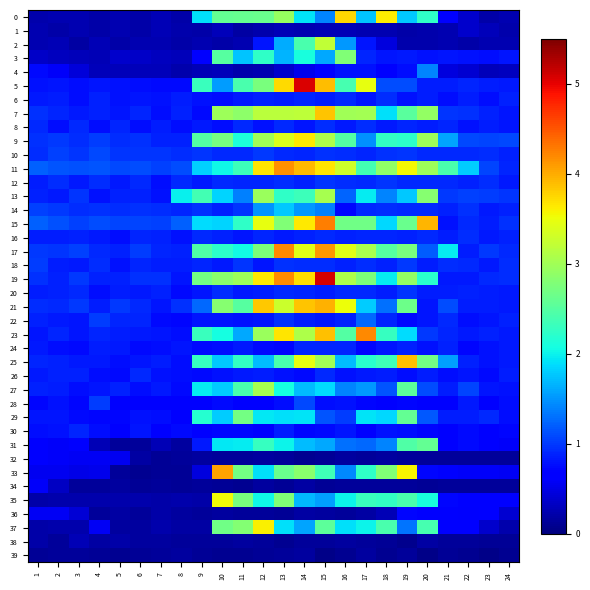

Reading left to right, transcribe all the data shown in this chart.

0: 1=0.2	2=0.2	3=0.2	4=0.2	5=0.2	6=0.2	7=0.3	8=0.2	9=1.9	10=2.6	11=2.6	12=2.6	13=2.9	14=1.9	15=1.4	16=3.8	17=1.8	18=3.6	19=1.8	20=2.3	21=0.7	22=0.4	23=0.2	24=0.2
1: 1=0.3	2=0.2	3=0.3	4=0.2	5=0.2	6=0.2	7=0.3	8=0.2	9=0.2	10=0.3	11=0.2	12=0.2	13=0.3	14=0.2	15=0.3	16=0.3	17=0.2	18=0.2	19=0.2	20=0.2	21=0.2	22=0.4	23=0.3	24=0.2
2: 1=0.3	2=0.3	3=0.2	4=0.3	5=0.2	6=0.3	7=0.2	8=0.2	9=0.2	10=0.2	11=0.3	12=0.8	13=1.6	14=2.4	15=3.2	16=1.5	17=0.8	18=0.5	19=0.2	20=0.2	21=0.2	22=0.2	23=0.2	24=0.2
3: 1=0.3	2=0.3	3=0.3	4=0.3	5=0.4	6=0.3	7=0.3	8=0.3	9=0.6	10=2.5	11=1.7	12=2.2	13=1.7	14=2.1	15=1.6	16=2.8	17=0.9	18=0.8	19=0.8	20=0.8	21=0.8	22=0.8	23=0.8	24=0.8
4: 1=0.7	2=0.6	3=0.4	4=0.3	5=0.3	6=0.3	7=0.3	8=0.2	9=0.3	10=0.3	11=0.2	12=0.2	13=0.4	14=0.5	15=0.7	16=0.8	17=0.8	18=0.7	19=0.8	20=1.4	21=0.5	22=0.4	23=0.3	24=0.3
5: 1=0.8	2=0.8	3=0.8	4=0.8	5=0.8	6=0.8	7=0.8	8=0.8	9=2.3	10=1.5	11=2.4	12=2.7	13=3.7	14=5.1	15=3.9	16=2.4	17=3.5	18=1.1	19=1.1	20=0.9	21=0.9	22=0.9	23=0.8	24=0.8
6: 1=0.8	2=0.8	3=0.8	4=0.9	5=0.8	6=0.8	7=0.8	8=0.9	9=0.8	10=0.8	11=0.8	12=0.9	13=0.9	14=0.9	15=0.9	16=0.9	17=0.8	18=0.9	19=0.8	20=0.9	21=0.8	22=0.8	23=0.8	24=0.9
7: 1=0.9	2=0.9	3=0.8	4=0.9	5=0.8	6=0.9	7=0.8	8=0.9	9=0.7	10=3.0	11=2.9	12=3.2	13=3.2	14=3.2	15=3.9	16=3.0	17=3.0	18=1.9	19=2.5	20=2.9	21=1.0	22=1.0	23=0.9	24=0.8
8: 1=0.9	2=0.8	3=0.9	4=0.8	5=0.9	6=0.8	7=0.8	8=0.8	9=0.8	10=0.8	11=0.9	12=0.8	13=0.9	14=0.8	15=0.9	16=0.8	17=0.9	18=0.8	19=0.9	20=0.8	21=0.9	22=0.8	23=0.8	24=0.8
9: 1=1.0	2=1.0	3=0.9	4=1.0	5=0.9	6=1.0	7=0.9	8=0.9	9=2.5	10=2.7	11=2.1	12=3.0	13=3.4	14=3.6	15=3.1	16=2.5	17=1.5	18=2.3	19=2.2	20=3.0	21=1.6	22=1.1	23=1.1	24=1.1
10: 1=0.9	2=1.0	3=1.0	4=1.1	5=1.0	6=1.0	7=1.0	8=0.9	9=1.0	10=0.9	11=0.9	12=1.0	13=0.9	14=0.9	15=1.0	16=0.9	17=0.9	18=1.0	19=1.0	20=0.9	21=0.9	22=0.9	23=0.9	24=0.9
11: 1=1.2	2=1.2	3=1.1	4=1.1	5=1.1	6=1.1	7=1.0	8=1.1	9=1.8	10=2.0	11=2.3	12=3.7	13=4.2	14=3.9	15=3.7	16=3.3	17=2.4	18=2.9	19=3.5	20=3.0	21=2.4	22=1.8	23=1.1	24=0.9
12: 1=0.8	2=0.9	3=0.8	4=0.9	5=0.8	6=0.9	7=0.8	8=0.9	9=0.8	10=0.9	11=0.9	12=0.9	13=0.9	14=0.9	15=1.0	16=0.9	17=0.9	18=1.0	19=0.9	20=0.9	21=0.9	22=0.9	23=0.9	24=0.8
13: 1=0.9	2=0.8	3=1.0	4=0.8	5=0.9	6=0.9	7=0.8	8=2.0	9=2.4	10=1.8	11=1.4	12=3.0	13=2.2	14=2.3	15=3.0	16=1.2	17=2.0	18=1.4	19=1.8	20=2.8	21=1.0	22=1.0	23=1.0	24=1.0
14: 1=1.0	2=1.0	3=0.9	4=1.0	5=0.9	6=1.0	7=0.9	8=0.9	9=1.0	10=0.9	11=1.0	12=1.5	13=1.8	14=1.5	15=1.4	16=0.7	17=0.9	18=0.9	19=0.9	20=0.9	21=0.9	22=1.0	23=0.8	24=0.9
15: 1=1.2	2=1.1	3=1.0	4=1.1	5=1.1	6=1.1	7=1.0	8=1.2	9=1.9	10=1.8	11=2.3	12=3.5	13=2.8	14=3.6	15=4.3	16=2.7	17=2.7	18=1.9	19=2.6	20=3.9	21=0.8	22=0.9	23=0.8	24=1.0
16: 1=0.9	2=0.9	3=0.9	4=0.8	5=0.8	6=0.9	7=0.9	8=0.8	9=0.9	10=0.9	11=0.8	12=0.9	13=0.8	14=0.9	15=0.9	16=0.9	17=0.9	18=0.9	19=0.9	20=0.9	21=0.9	22=0.9	23=0.8	24=0.9
17: 1=1.0	2=1.0	3=1.0	4=0.9	5=0.9	6=1.0	7=0.9	8=0.9	9=2.5	10=2.2	11=2.1	12=2.8	13=4.2	14=3.4	15=4.1	16=3.4	17=3.1	18=2.5	19=2.7	20=1.2	21=2.0	22=0.8	23=1.0	24=0.9
18: 1=1.0	2=0.9	3=0.8	4=0.9	5=0.8	6=0.9	7=0.8	8=0.8	9=0.9	10=0.8	11=1.0	12=0.8	13=0.9	14=0.9	15=0.9	16=0.9	17=0.9	18=0.9	19=1.0	20=0.8	21=0.9	22=0.9	23=0.8	24=0.9
19: 1=1.0	2=0.9	3=1.0	4=0.9	5=0.9	6=1.0	7=0.9	8=0.8	9=2.7	10=2.8	11=3.0	12=3.6	13=4.2	14=3.7	15=5.1	16=3.1	17=2.8	18=2.0	19=2.9	20=2.2	21=0.8	22=0.8	23=0.9	24=0.9
20: 1=0.8	2=0.9	3=0.9	4=0.8	5=0.8	6=0.8	7=0.9	8=0.7	9=0.8	10=0.9	11=0.8	12=0.9	13=0.9	14=0.9	15=0.8	16=0.9	17=0.9	18=0.8	19=1.0	20=0.8	21=0.9	22=0.9	23=0.9	24=0.8
21: 1=0.9	2=0.9	3=1.0	4=0.8	5=1.0	6=0.9	7=0.8	8=1.0	9=1.3	10=2.8	11=2.5	12=3.8	13=3.3	14=3.9	15=4.0	16=3.5	17=1.8	18=1.3	19=2.7	20=0.8	21=1.1	22=0.8	23=0.9	24=0.8
22: 1=0.9	2=0.8	3=0.8	4=1.0	5=0.9	6=0.9	7=0.8	8=0.7	9=0.8	10=0.8	11=0.8	12=0.8	13=1.0	14=0.8	15=0.8	16=0.9	17=1.2	18=0.9	19=0.7	20=0.8	21=0.9	22=0.8	23=0.8	24=0.9
23: 1=0.8	2=0.9	3=0.8	4=0.9	5=0.8	6=0.8	7=0.8	8=0.8	9=2.3	10=2.1	11=1.6	12=3.0	13=3.7	14=3.1	15=3.9	16=2.5	17=4.2	18=2.3	19=1.9	20=1.0	21=0.9	22=0.8	23=0.9	24=0.8
24: 1=0.8	2=0.8	3=0.7	4=0.8	5=0.8	6=0.7	7=0.8	8=0.8	9=0.7	10=0.8	11=0.8	12=0.7	13=0.7	14=0.9	15=0.9	16=0.9	17=0.7	18=0.8	19=0.9	20=0.8	21=0.9	22=0.7	23=0.8	24=0.8
25: 1=0.9	2=0.9	3=0.8	4=0.8	5=0.8	6=0.8	7=0.8	8=0.8	9=2.3	10=1.8	11=2.3	12=1.7	13=2.4	14=3.5	15=3.0	16=1.7	17=2.2	18=2.4	19=3.9	20=2.7	21=1.6	22=0.9	23=0.8	24=0.8
26: 1=0.8	2=0.9	3=0.9	4=0.8	5=0.7	6=0.9	7=0.8	8=0.8	9=0.8	10=0.8	11=0.8	12=0.9	13=0.8	14=0.8	15=0.9	16=0.8	17=0.8	18=0.8	19=0.8	20=0.8	21=0.8	22=0.8	23=0.7	24=0.9
27: 1=0.9	2=0.8	3=0.8	4=0.8	5=0.9	6=0.8	7=0.8	8=0.7	9=2.0	10=1.8	11=2.4	12=3.0	13=2.1	14=1.7	15=1.9	16=1.4	17=1.5	18=1.1	19=2.5	20=1.1	21=0.9	22=1.1	23=0.8	24=0.8
28: 1=0.7	2=0.8	3=0.7	4=1.0	5=0.7	6=0.7	7=0.7	8=0.6	9=0.7	10=0.7	11=0.7	12=0.7	13=0.8	14=1.1	15=0.8	16=0.8	17=0.7	18=0.7	19=0.7	20=0.7	21=0.7	22=0.8	23=0.7	24=0.8
29: 1=0.8	2=0.8	3=0.8	4=0.7	5=0.7	6=0.8	7=0.8	8=0.7	9=2.2	10=1.8	11=2.7	12=1.9	13=1.9	14=1.9	15=1.1	16=1.0	17=1.9	18=1.9	19=2.6	20=1.2	21=0.9	22=0.9	23=0.9	24=0.8
30: 1=0.8	2=0.8	3=0.9	4=0.8	5=0.7	6=0.8	7=0.7	8=0.7	9=0.6	10=0.7	11=0.7	12=0.7	13=0.8	14=0.7	15=0.7	16=0.8	17=0.7	18=0.8	19=0.8	20=0.7	21=0.7	22=0.7	23=0.7	24=0.7
31: 1=0.7	2=0.6	3=0.6	4=0.3	5=0.1	6=0.1	7=0.3	8=0.2	9=0.8	10=2.0	11=2.0	12=2.3	13=2.0	14=1.7	15=1.6	16=1.3	17=1.3	18=1.4	19=2.5	20=2.6	21=0.7	22=0.7	23=0.7	24=0.6
32: 1=0.7	2=0.6	3=0.6	4=0.6	5=0.6	6=0.2	7=0.1	8=0.1	9=0.2	10=0.1	11=0.1	12=0.2	13=0.1	14=0.1	15=0.1	16=0.2	17=0.1	18=0.2	19=0.1	20=0.1	21=0.1	22=0.1	23=0.1	24=0.1
33: 1=0.5	2=0.5	3=0.5	4=0.5	5=0.1	6=0.1	7=0.1	8=0.1	9=0.5	10=4.0	11=2.7	12=1.9	13=2.6	14=2.9	15=2.4	16=1.4	17=2.2	18=2.8	19=3.6	20=0.7	21=0.6	22=0.6	23=0.6	24=0.6
34: 1=0.6	2=0.3	3=0.1	4=0.1	5=0.2	6=0.1	7=0.1	8=0.1	9=0.1	10=0.1	11=0.1	12=0.2	13=0.1	14=0.2	15=0.1	16=0.1	17=0.1	18=0.1	19=0.1	20=0.1	21=0.1	22=0.1	23=0.1	24=0.1
35: 1=0.2	2=0.2	3=0.2	4=0.2	5=0.2	6=0.2	7=0.2	8=0.2	9=0.2	10=3.5	11=2.7	12=2.0	13=2.8	14=1.7	15=1.6	16=2.0	17=2.3	18=2.3	19=2.4	20=2.1	21=0.7	22=0.7	23=0.7	24=0.7
36: 1=0.6	2=0.6	3=0.4	4=0.1	5=0.2	6=0.1	7=0.2	8=0.2	9=0.1	10=0.2	11=0.1	12=0.1	13=0.1	14=0.2	15=0.2	16=0.1	17=0.2	18=0.3	19=0.7	20=0.7	21=0.7	22=0.6	23=0.6	24=0.4
37: 1=0.2	2=0.2	3=0.2	4=0.6	5=0.2	6=0.2	7=0.2	8=0.2	9=0.2	10=2.7	11=2.8	12=3.6	13=1.9	14=1.6	15=2.5	16=1.9	17=2.0	18=2.4	19=1.3	20=2.4	21=0.7	22=0.7	23=0.4	24=0.2
38: 1=0.2	2=0.1	3=0.3	4=0.2	5=0.2	6=0.2	7=0.2	8=0.1	9=0.1	10=0.1	11=0.2	12=0.1	13=0.1	14=0.1	15=0.1	16=0.2	17=0.1	18=0.1	19=0.1	20=0.2	21=0.1	22=0.1	23=0.1	24=0.1
39: 1=0.1	2=0.1	3=0.1	4=0.1	5=0.1	6=0.1	7=0.1	8=0.2	9=0.1	10=0.1	11=0.1	12=0.1	13=0.1	14=0.2	15=0.1	16=0.1	17=0.2	18=0.1	19=0.1	20=0.0	21=0.1	22=0.1	23=0.0	24=0.1